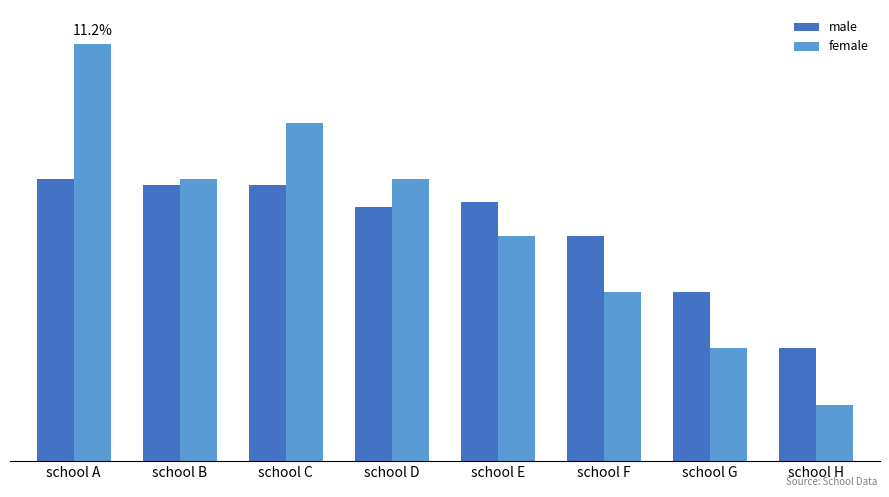

Are the bars horizontal?

No